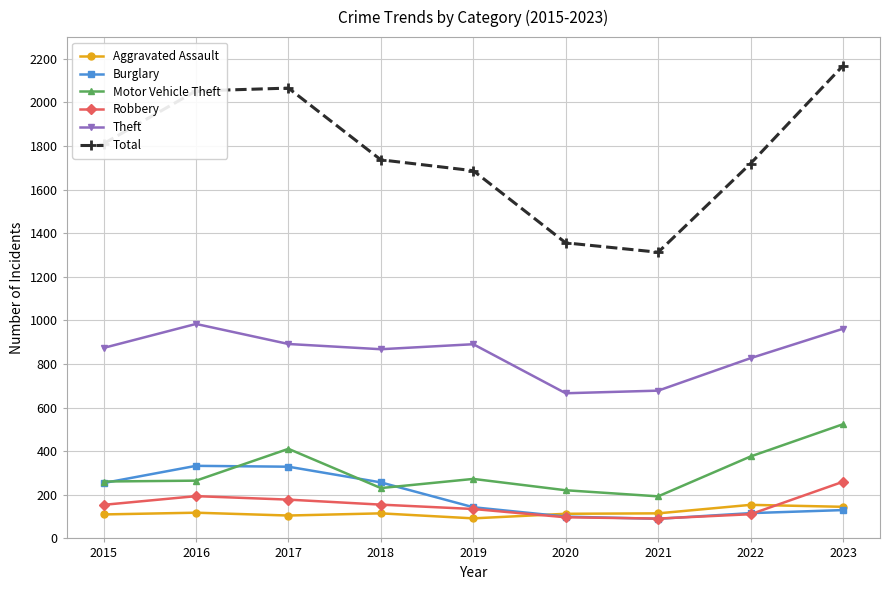

True or false: Robbery and Total cross at least once.

False